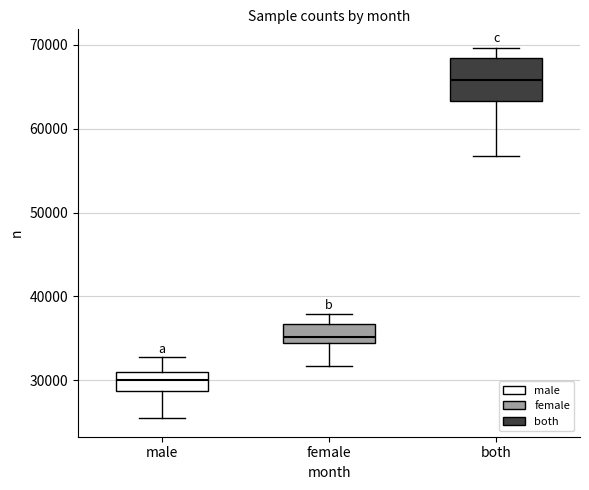

Comparing the boxes themselves (not the whiskers), which one is the tallest?

both